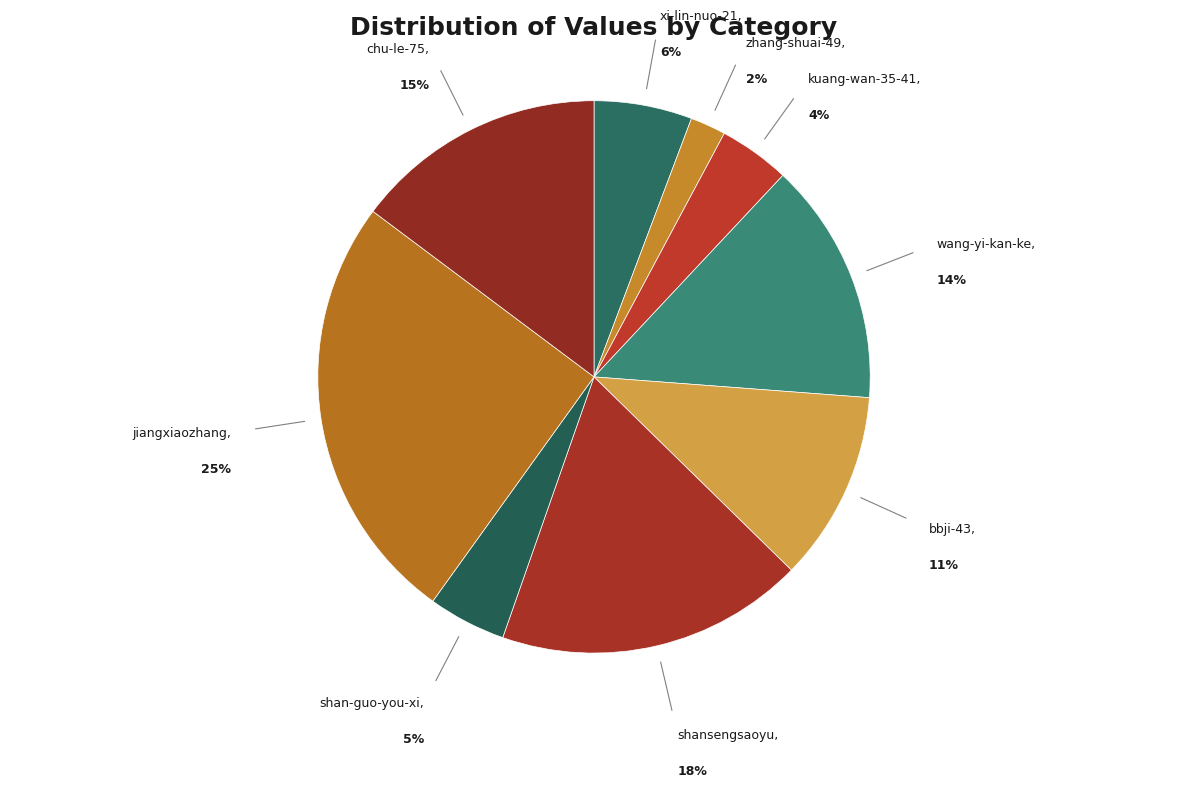

Which has a higher value, wang-yi-kan-ke or chu-le-75?

chu-le-75